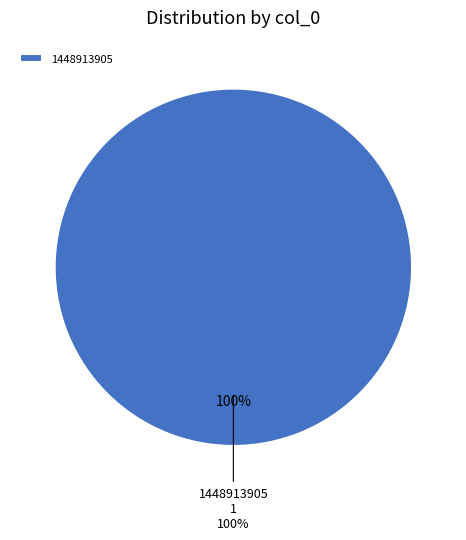

Which slice is the largest?

1448913905